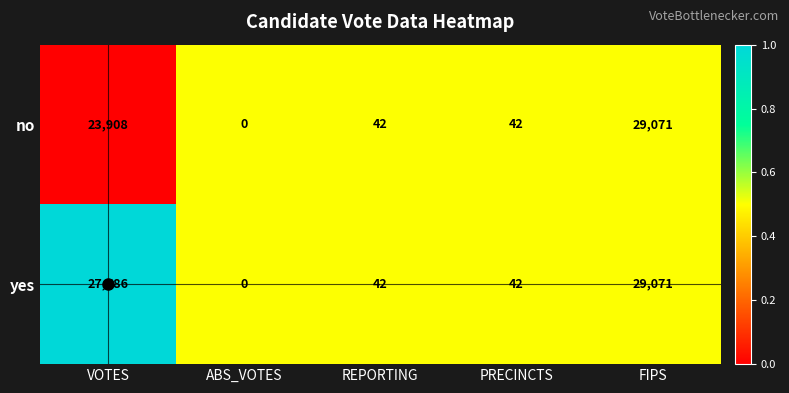

True or false: yes has a value of 0 at ABS_VOTES.

True